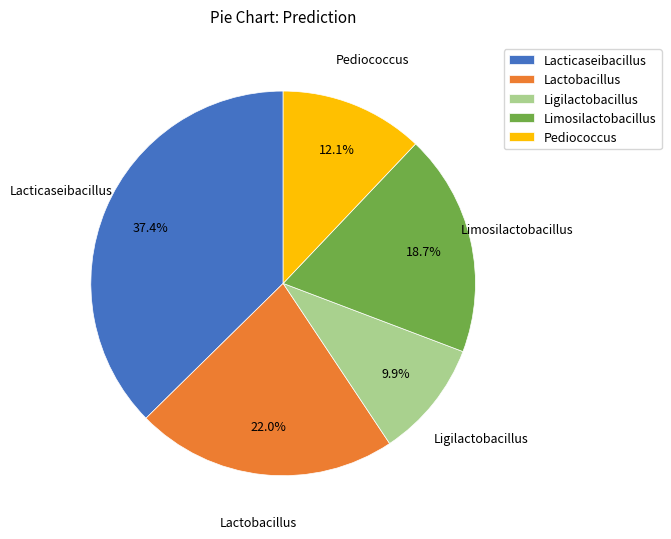

Which slice is the smallest?

Ligilactobacillus